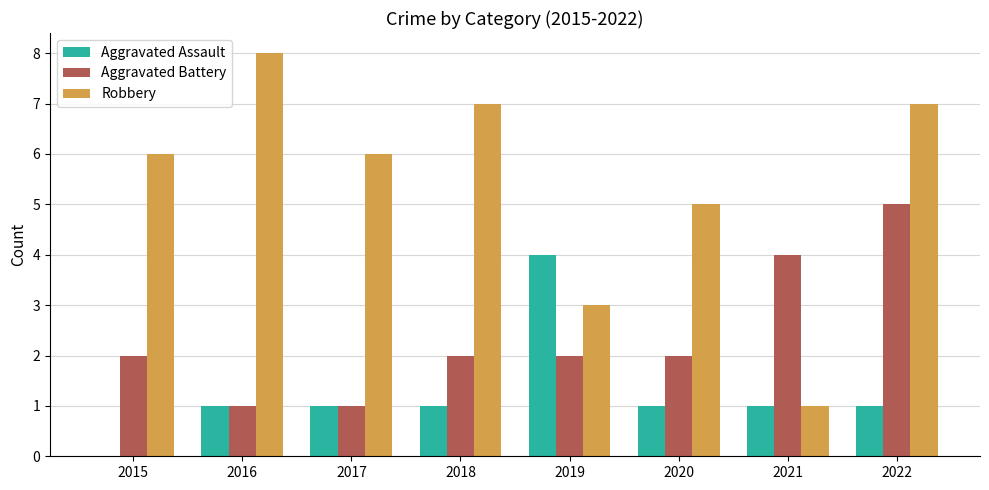

Is it true that Aggravated Battery equals 1 at 2017?

True